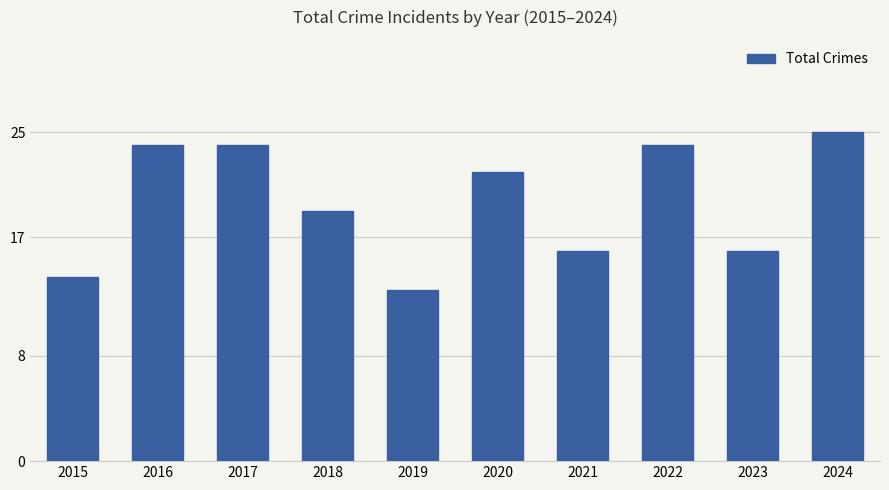

What is the approximate value at 2020, to the nearest 10?

20